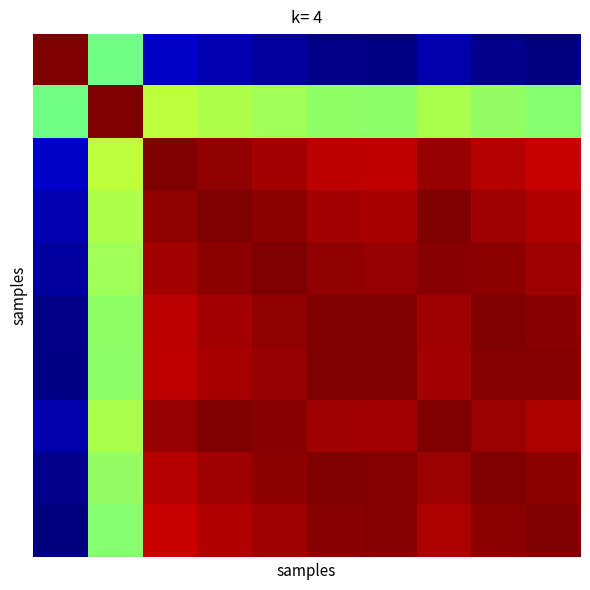

Which category has the lowest value across all series?

9